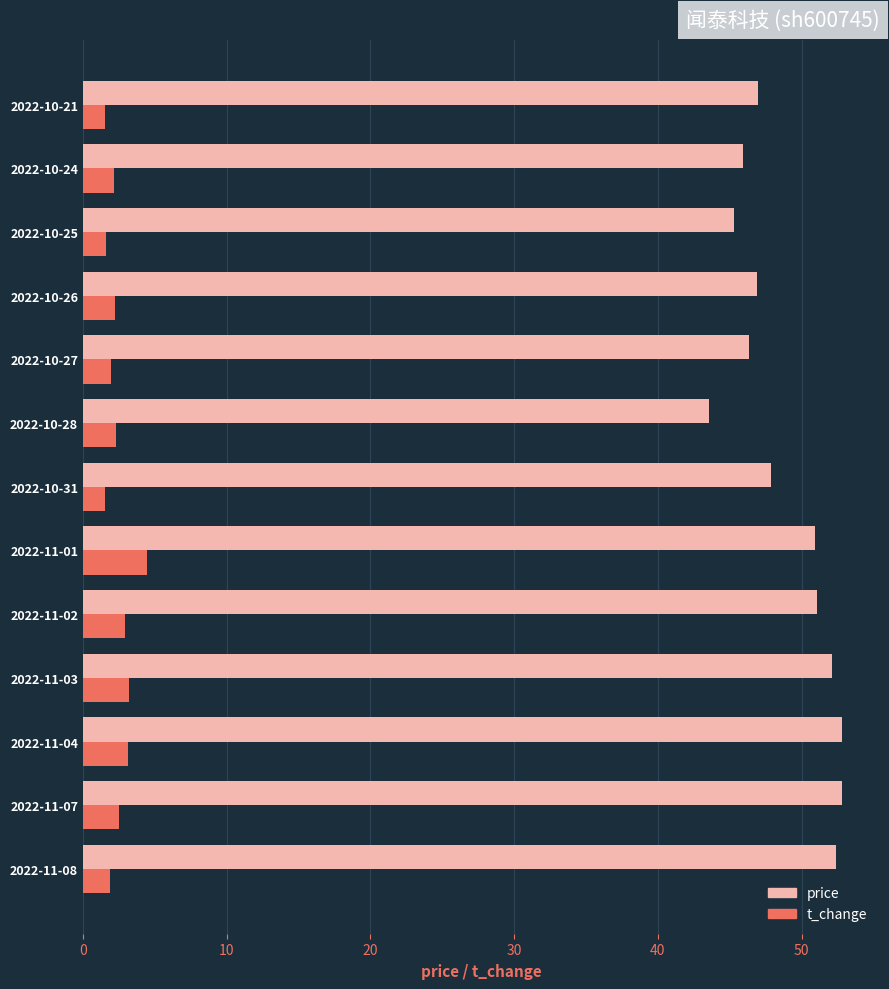

What are all the series names shown in the legend?

price, t_change